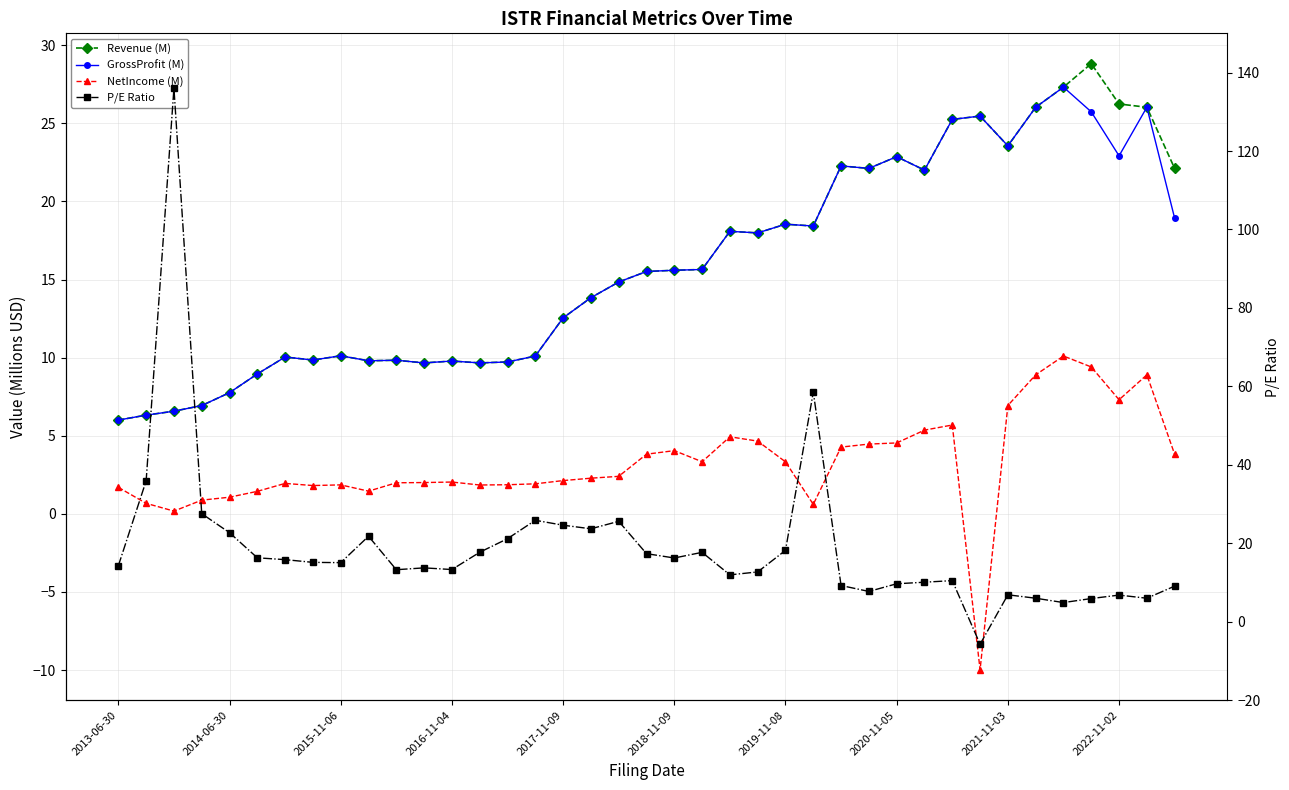

Between 21 and 25, which series saw the biggest shift?

P/E Ratio